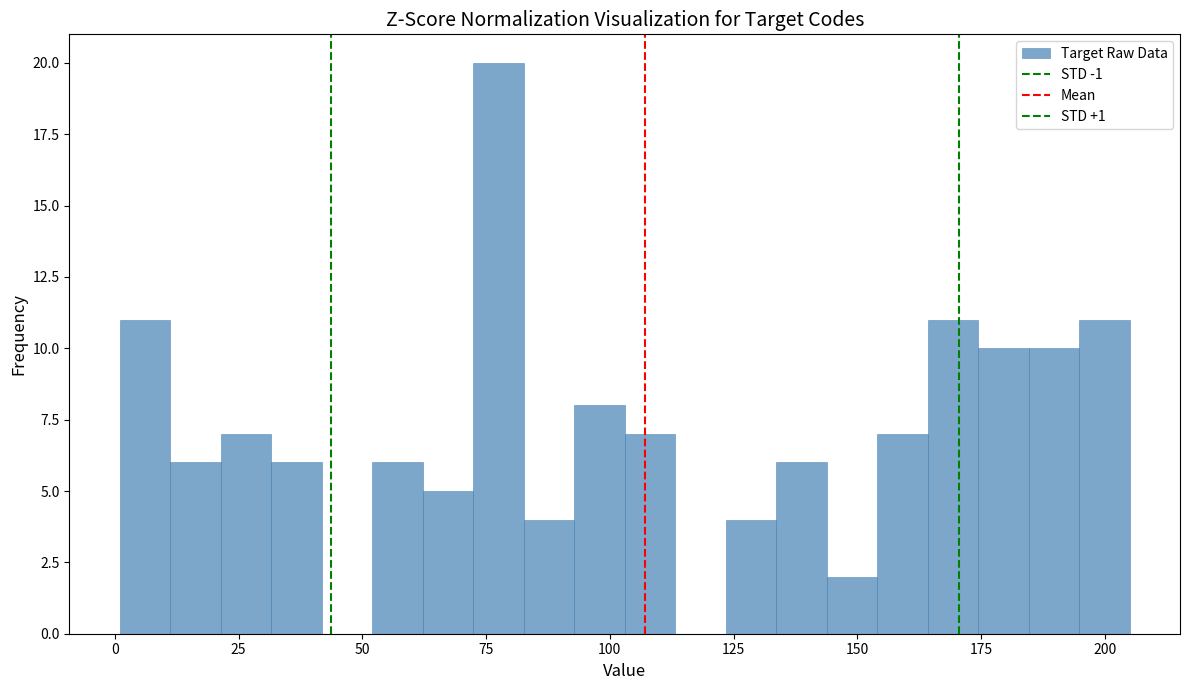

Read against the x-axis, roughly where is the centre of the tallest bar?

80